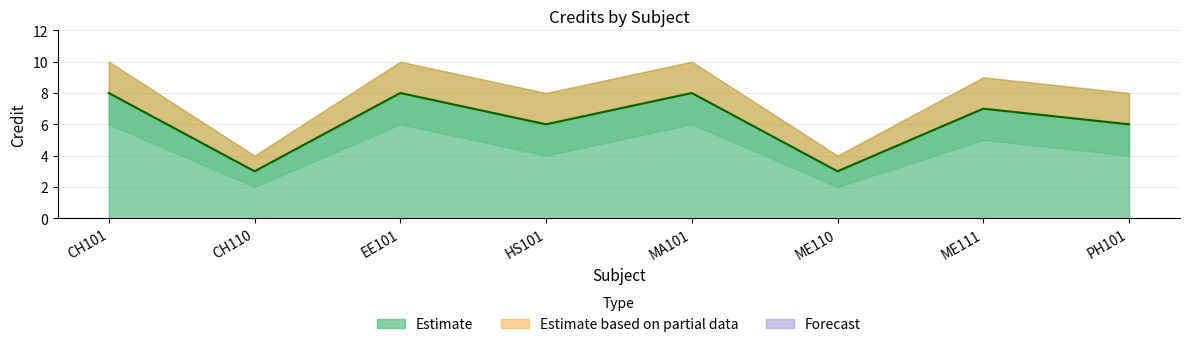

What is the value of the 6th point from the left?

3